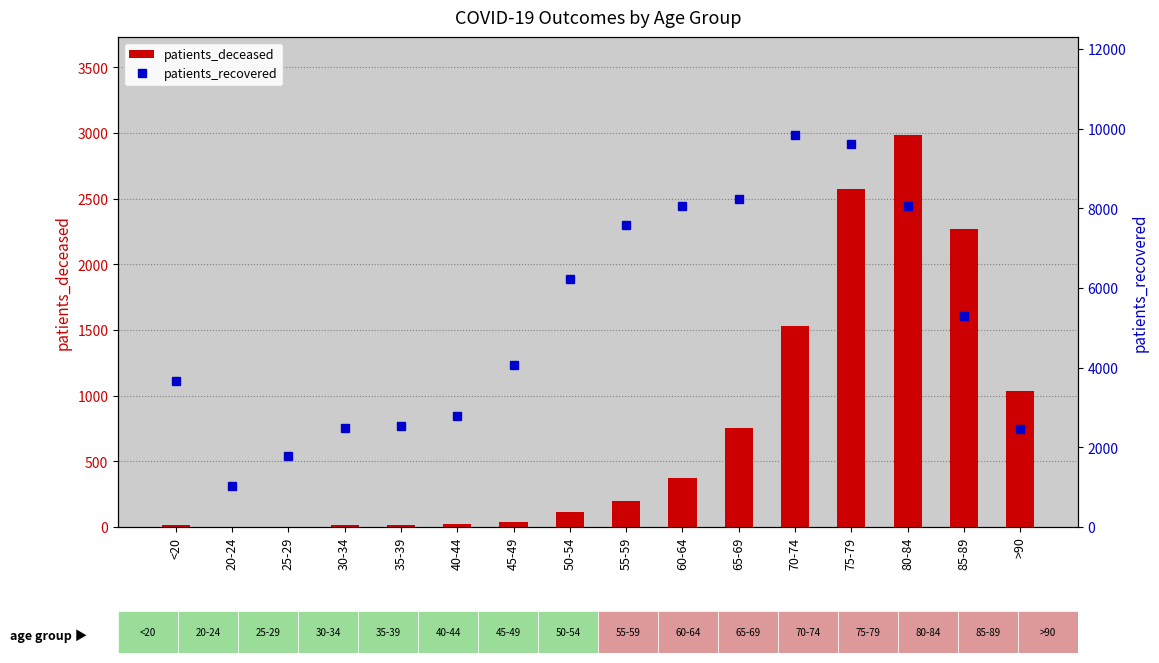

What is the sum of the patients_deceased values at 20-24 and 50-54?

114